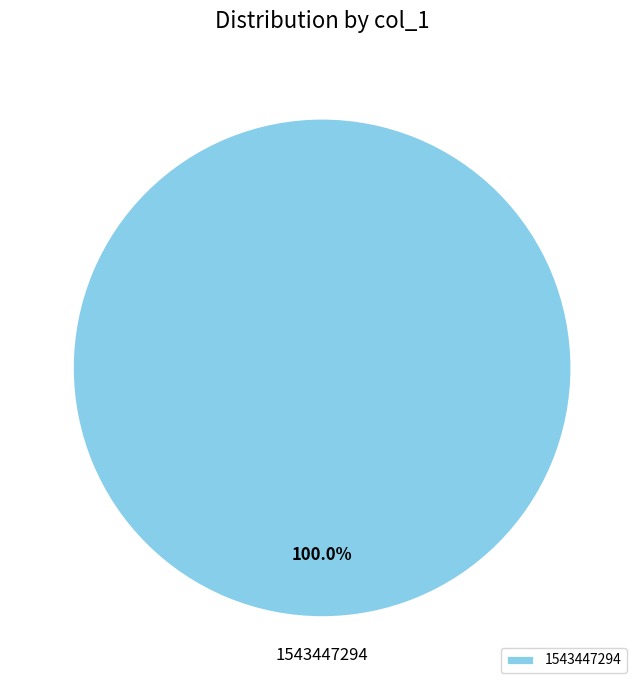

Count the number of slices in the pie.

1